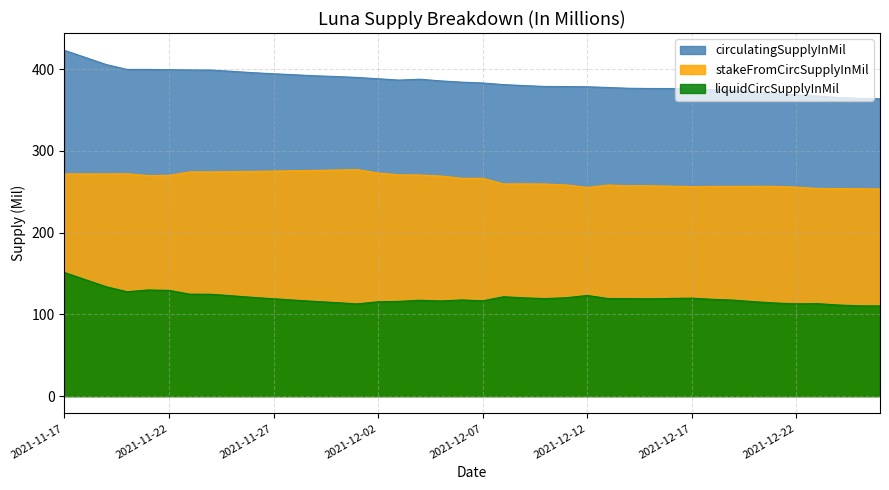

Which series has the widest spread of values?

circulatingSupplyInMil